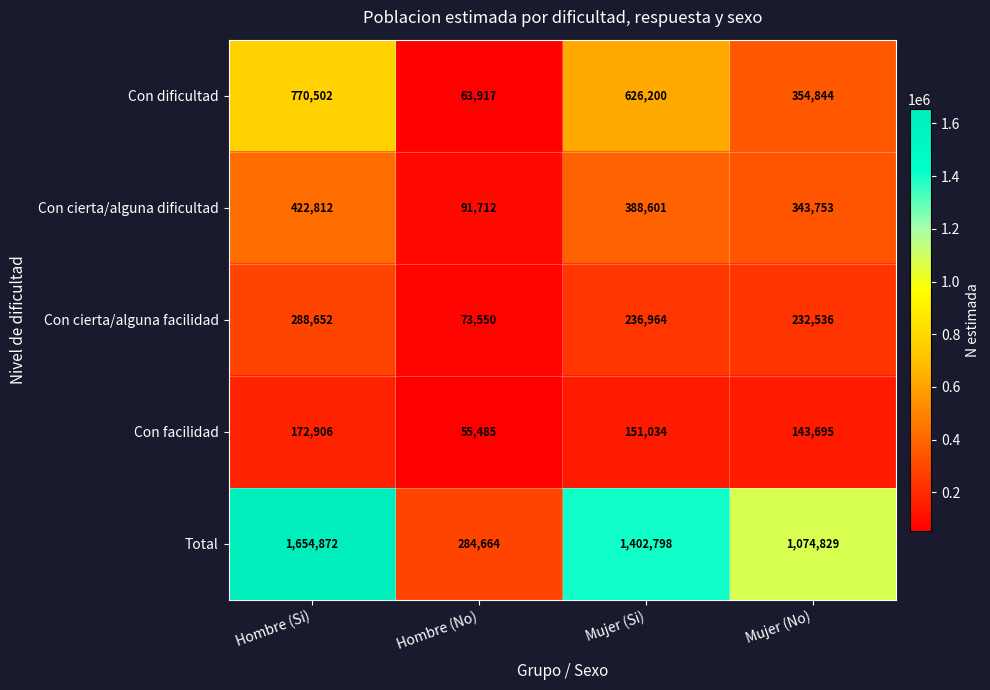

What is the total value across all series at Hombre (No)?

569328